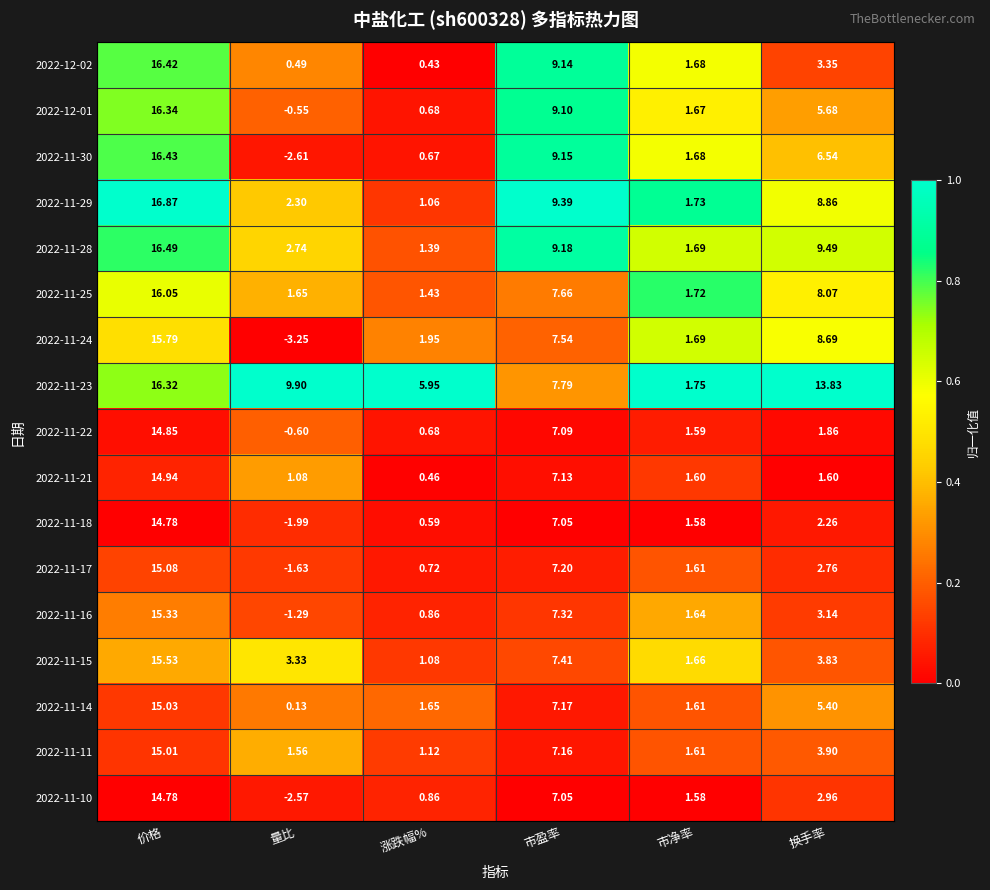

At which label is 2022-11-22 closest to 7?

市盈率